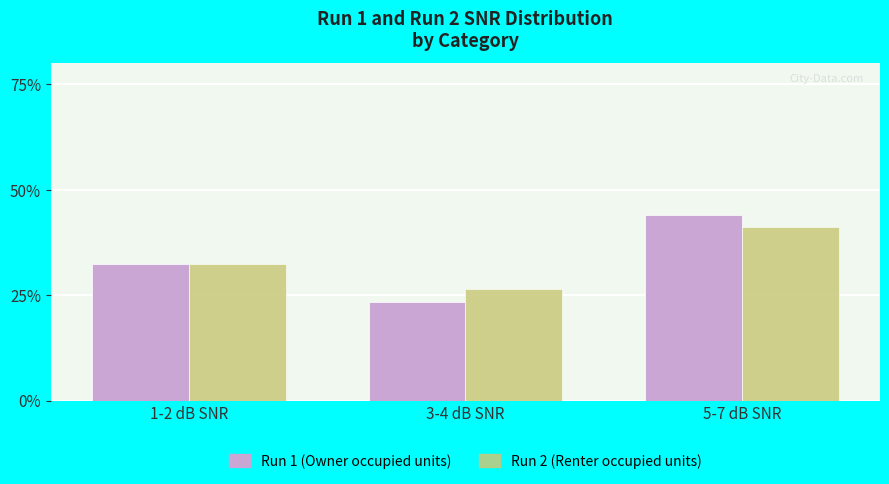

What is the value of the Run 2 (Renter occupied units) bar at the 2nd from the left?

0.3